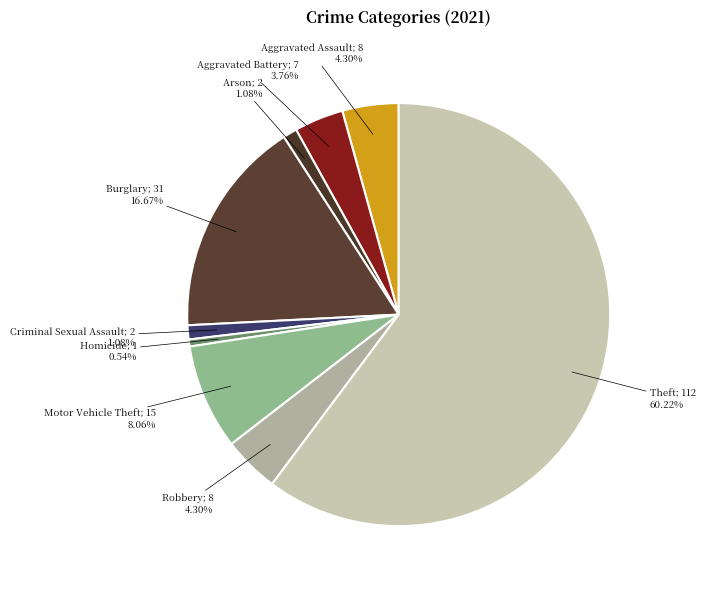

Which category has the smallest portion of the pie?

Homicide